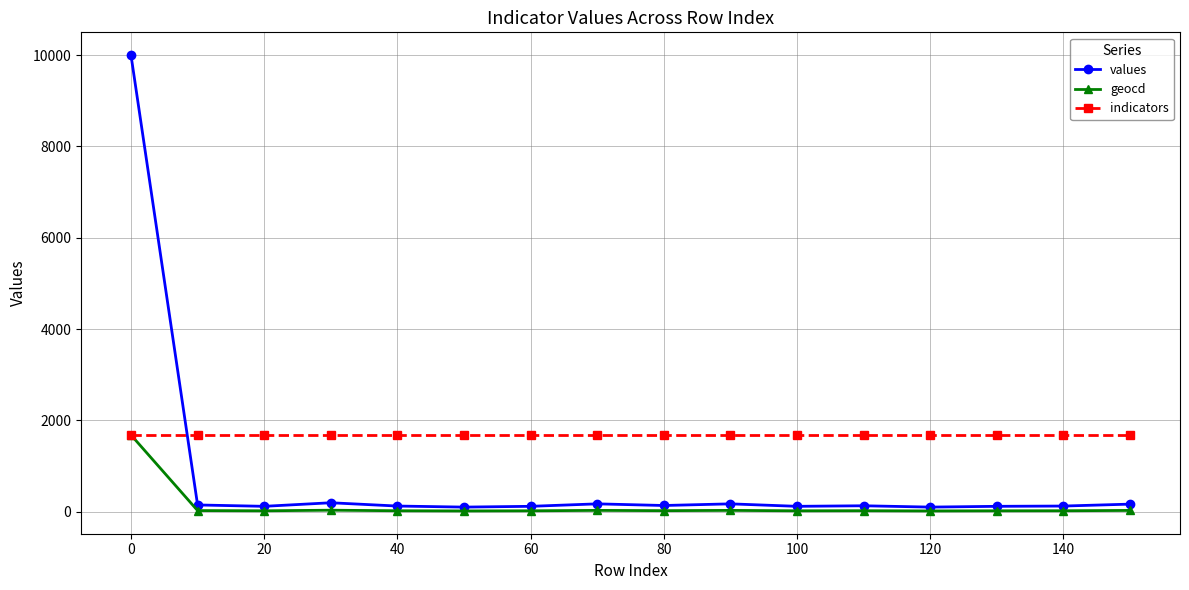

Which series has the widest spread of values?

values